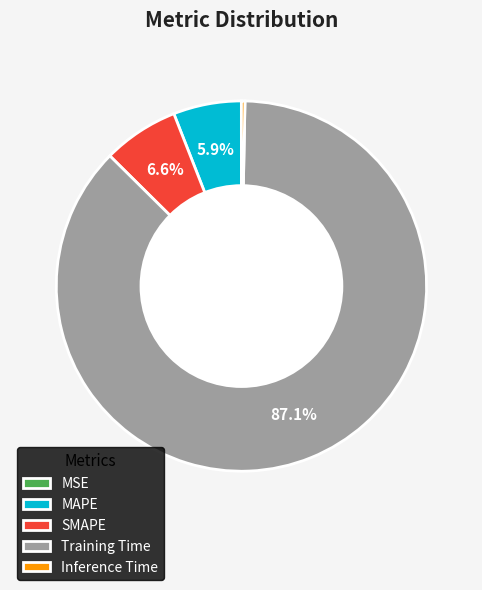

The SMAPE slice represents 14% of the pie. True or false?

False